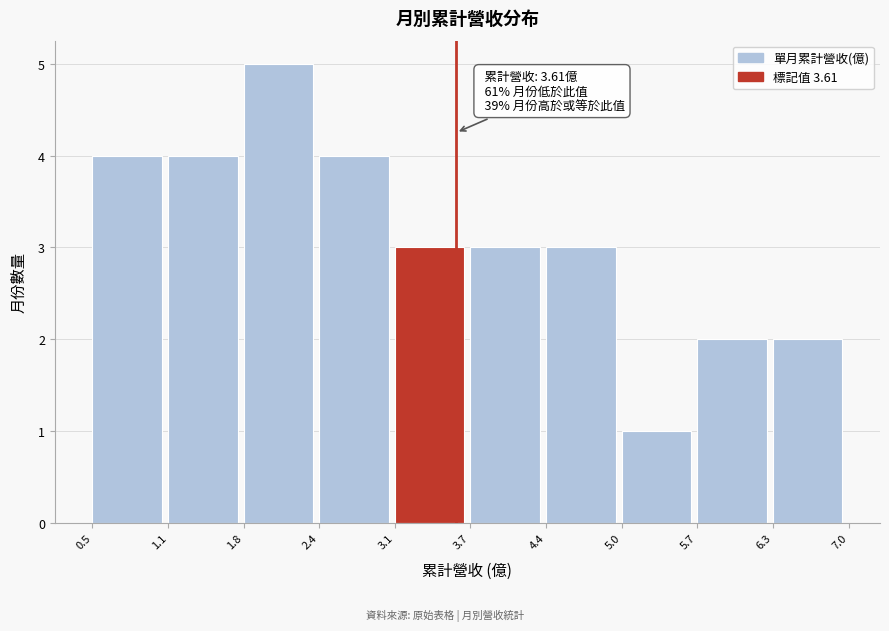

Over which range of the x-axis is the bar tallest?

1.8 to 2.4